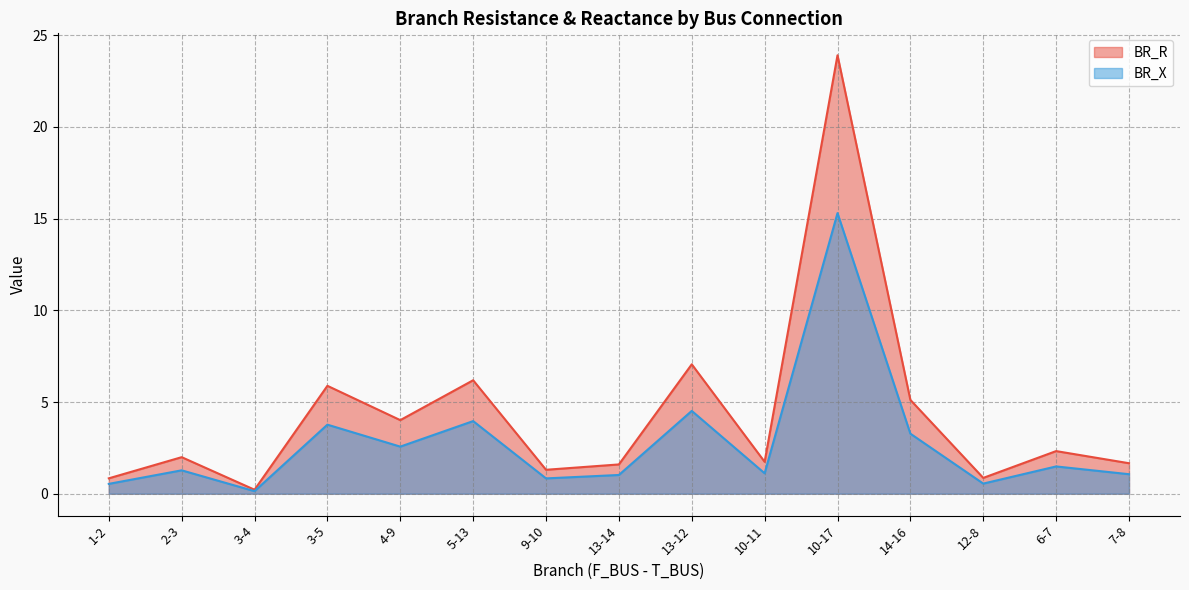

What is the difference between the highest and lowest values at 7-8?

0.6